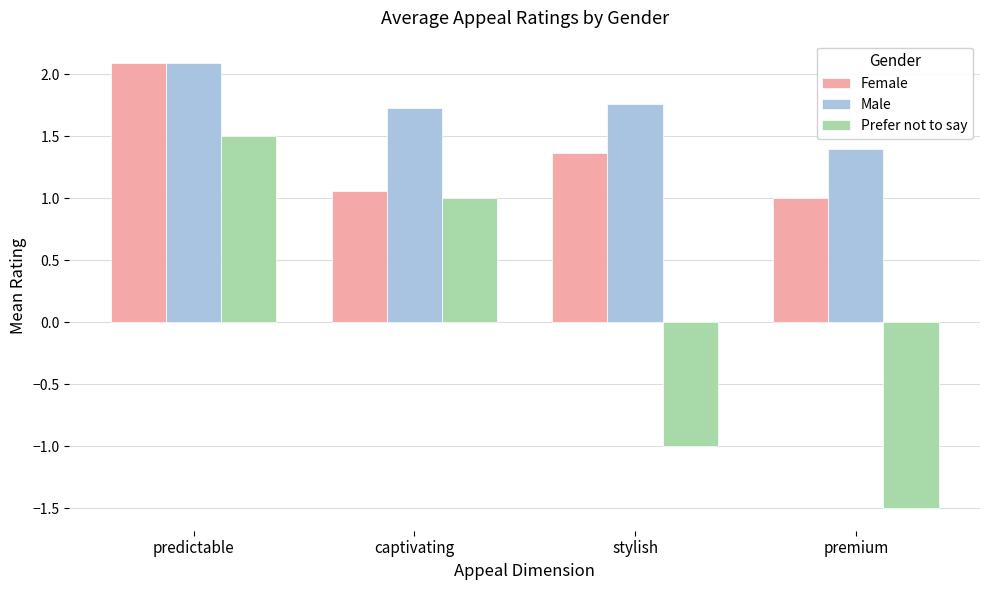

Rank the series by their average value, from highest to lowest.

Male, Female, Prefer not to say